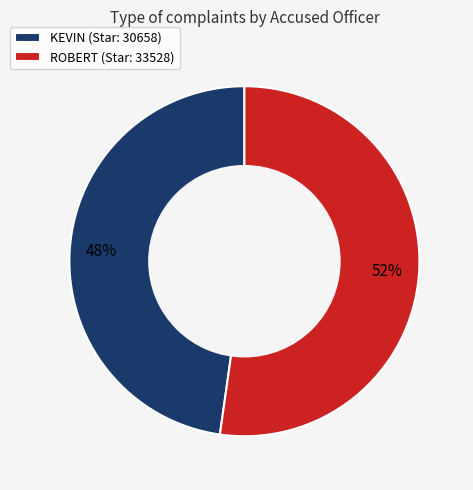

Rank the categories by value from lowest to highest.

KEVIN (Star: 30658), ROBERT (Star: 33528)